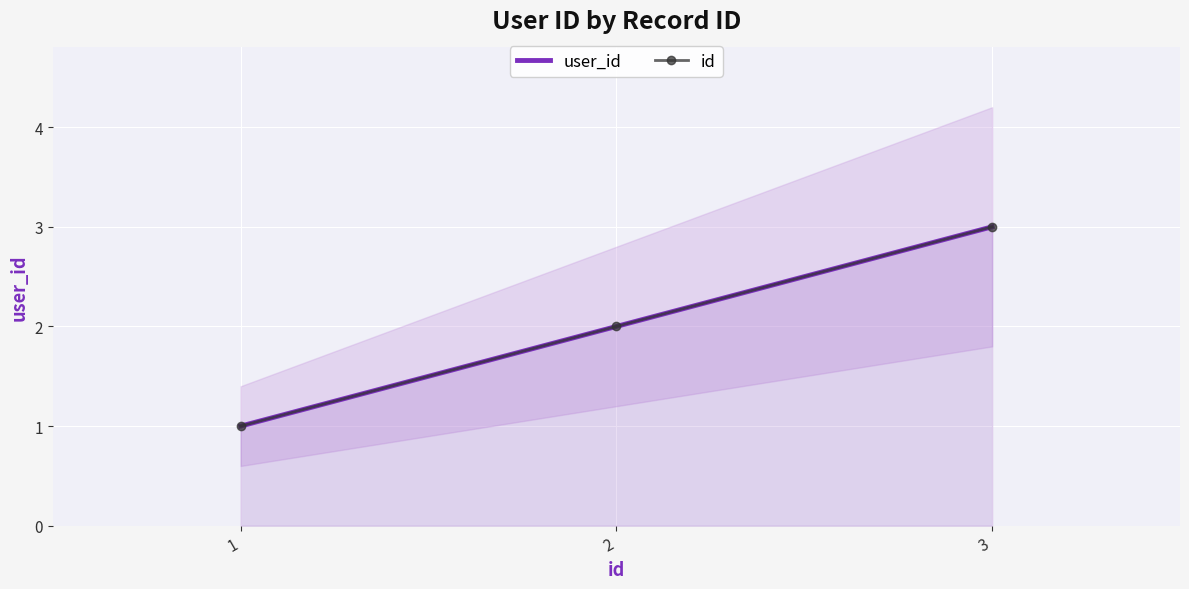

Reading left to right, transcribe all the data shown in this chart.

user_id: 1=1	2=2	3=3
id: 1=1	2=2	3=3